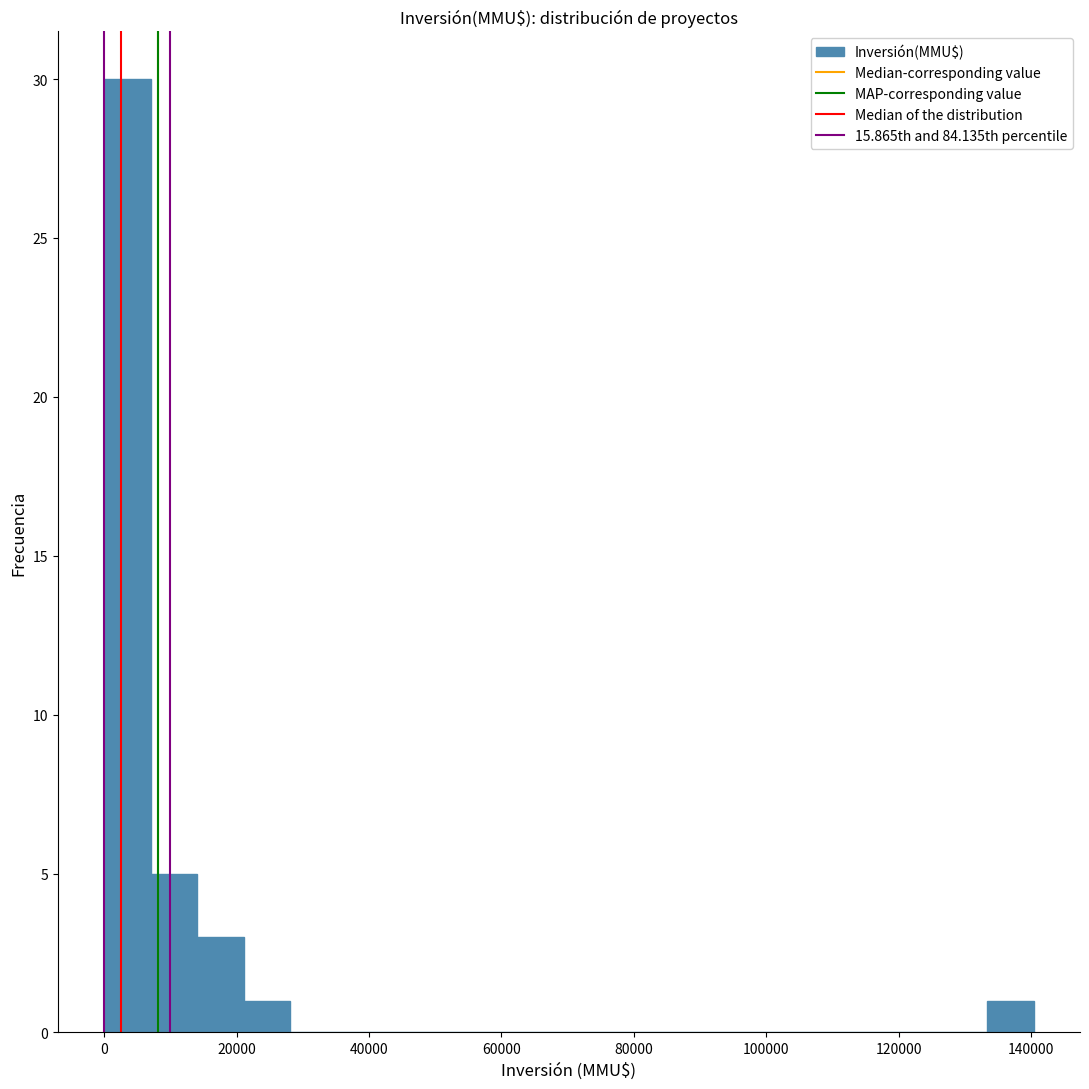

Around what value on the x-axis is the tallest bar? Give the approximate position of its centre, as read against the axis.

4000